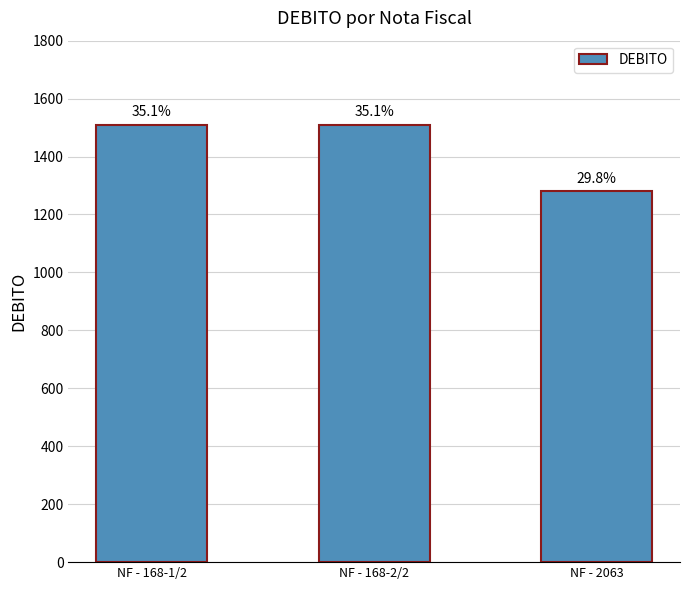

What is the change in value from NF - 168-2/2 to NF - 2063?

-230